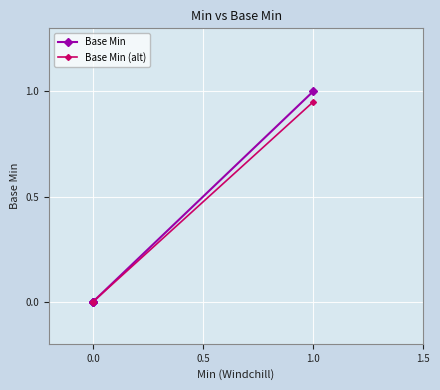

What is the difference between the maximum and minimum values in the Base Min (alt) series?

0.9